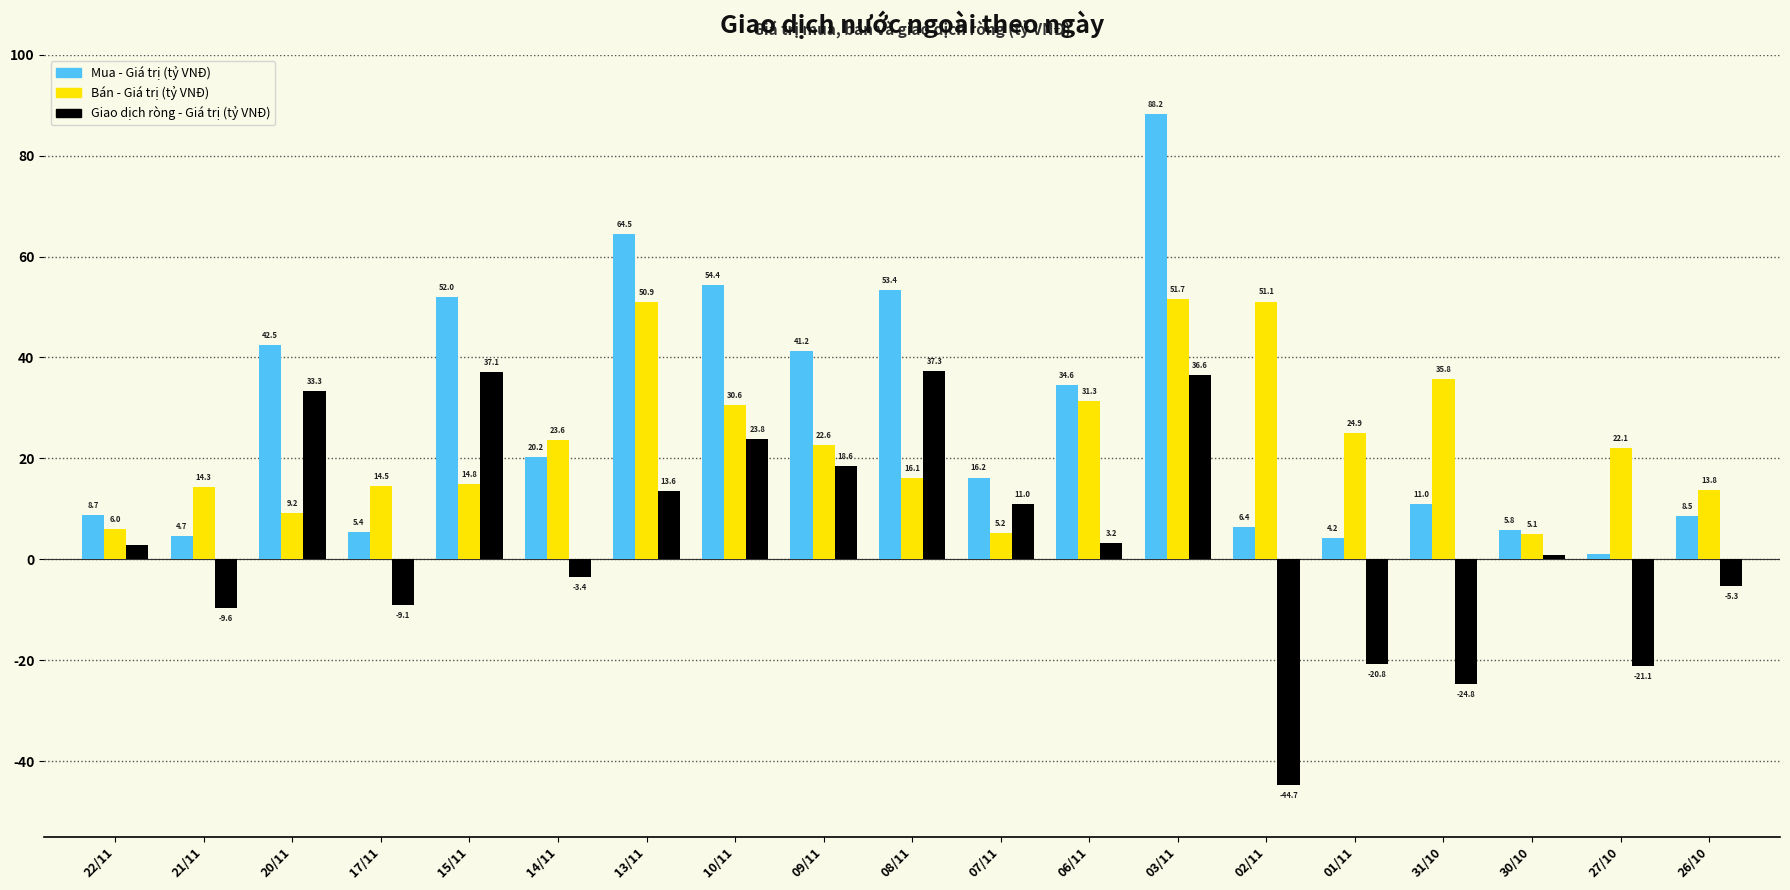

What position from the left is 08/11?

10